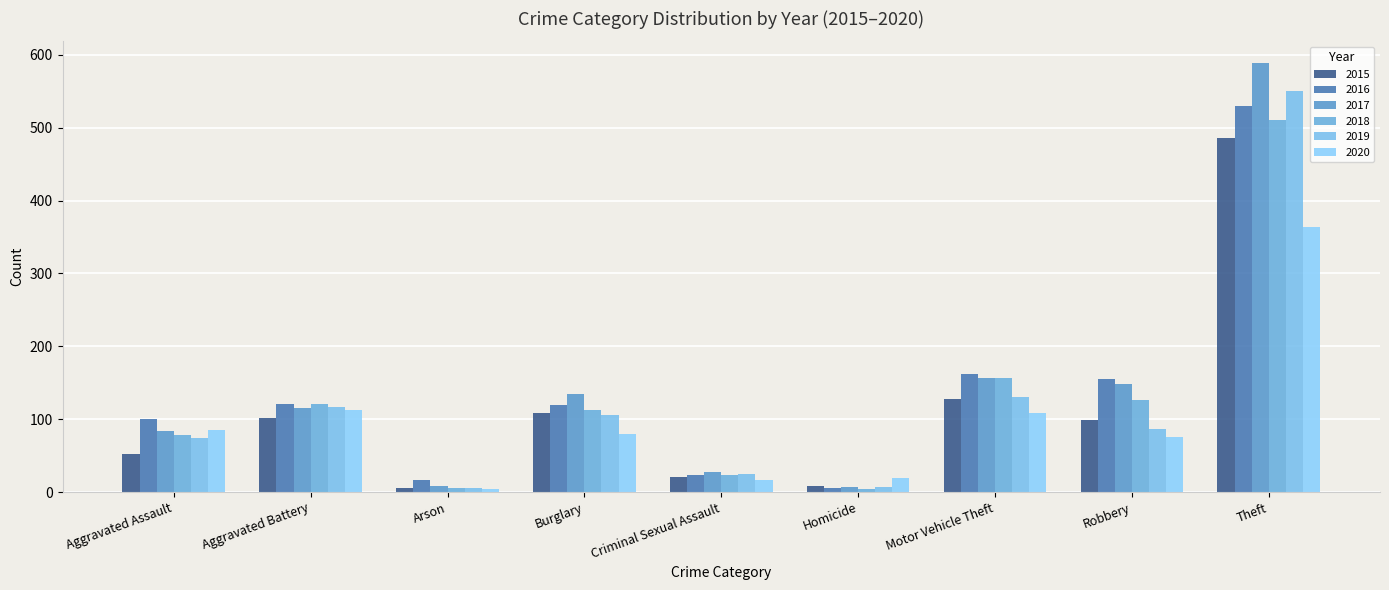

What position from the left is Theft?

9